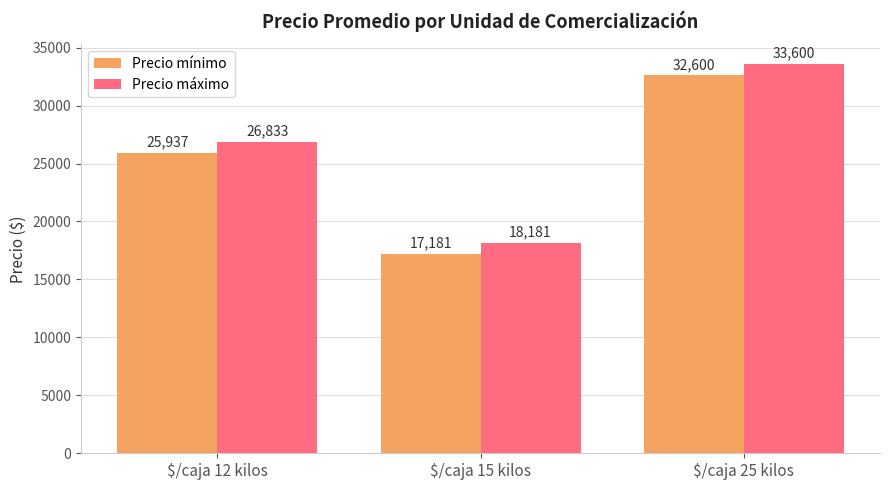

How many distinct data groups are displayed?

2